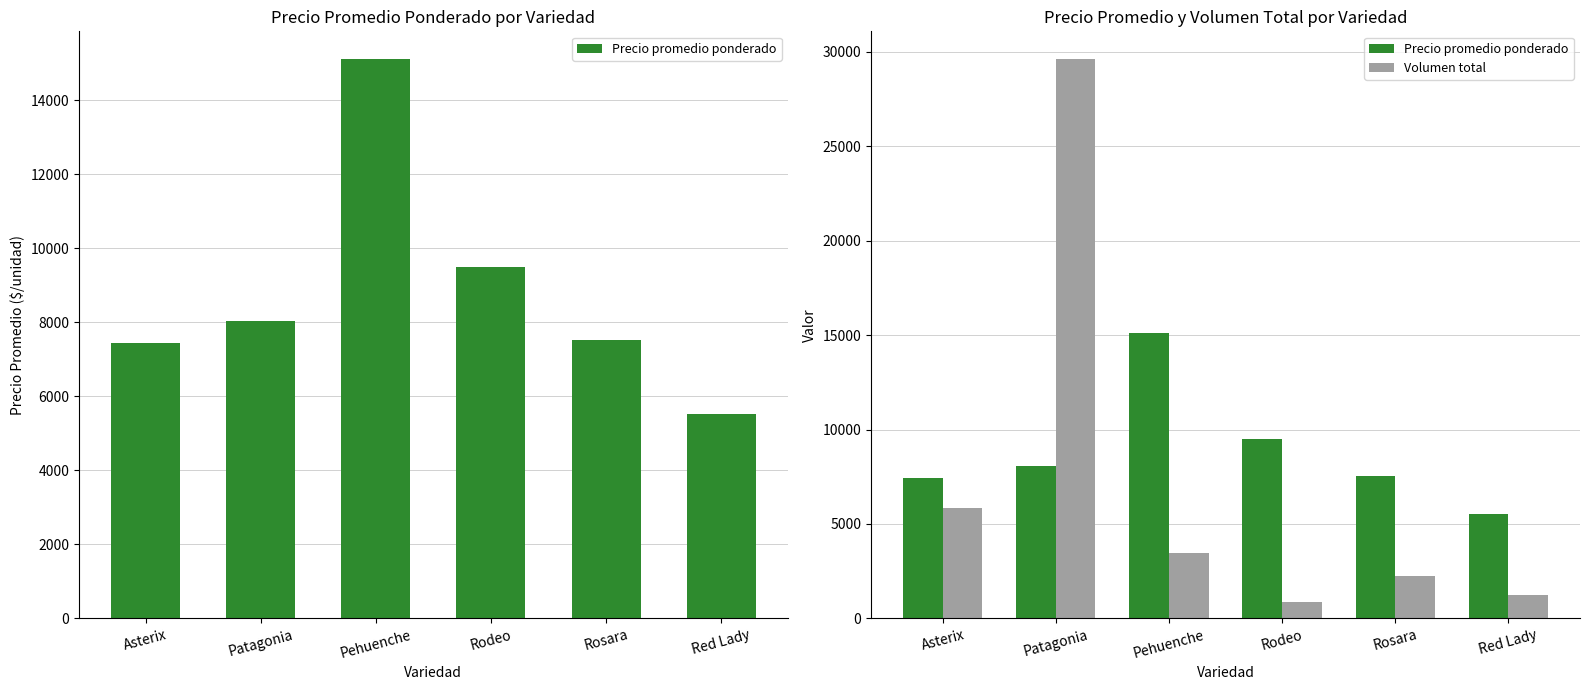

Rank the categories by Precio promedio ponderado value from highest to lowest.

Pehuenche, Rodeo, Patagonia, Rosara, Asterix, Red Lady